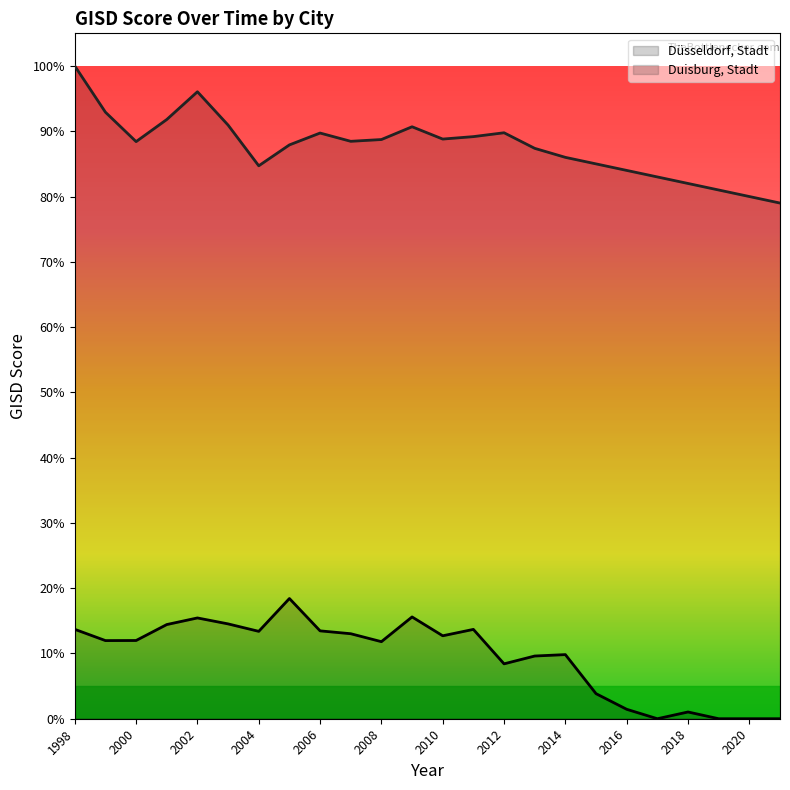

At how many categories does at least one series exceed 0?

24